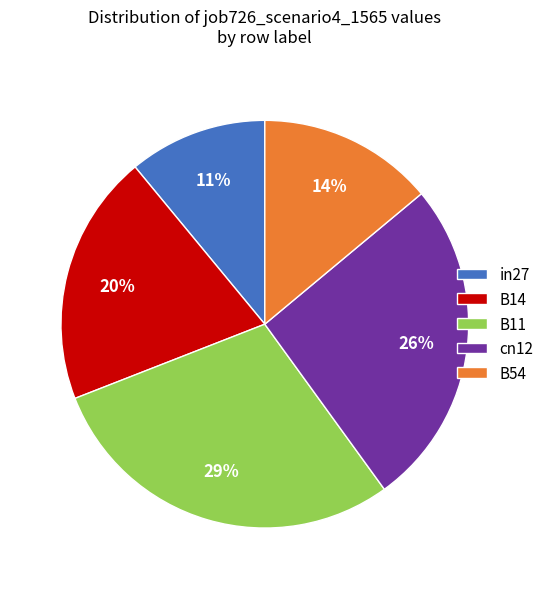

Which category has the smallest portion of the pie?

in27